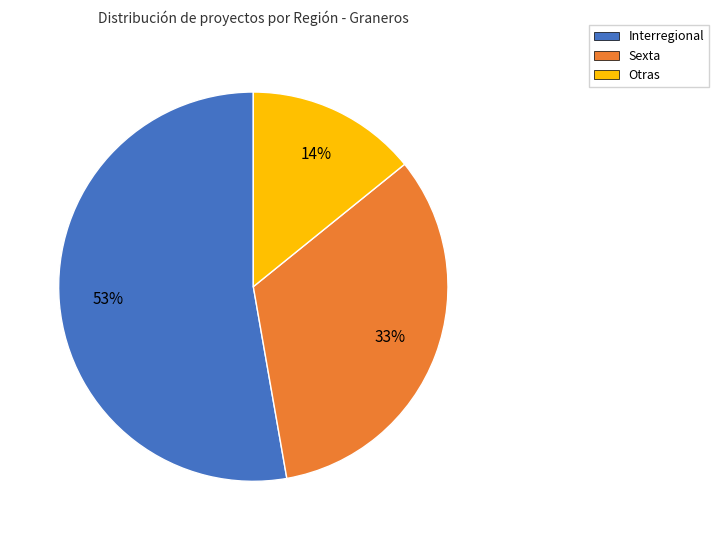

The Interregional slice represents 53% of the pie. True or false?

True